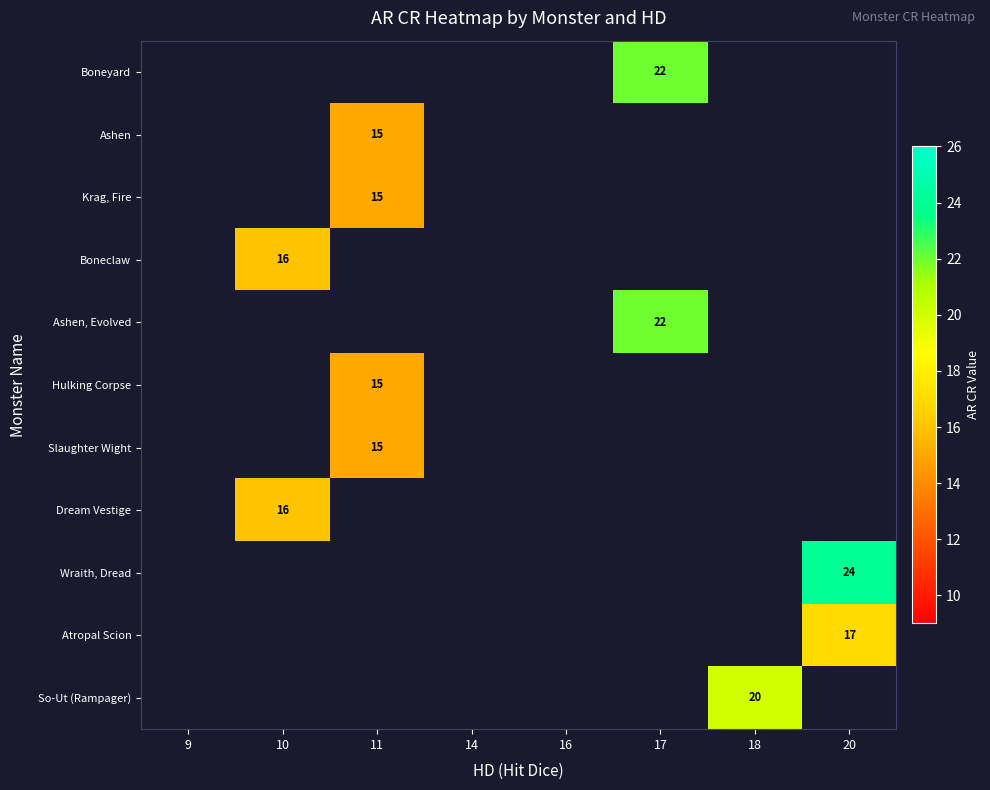

Which label corresponds to the largest value in the chart?

20